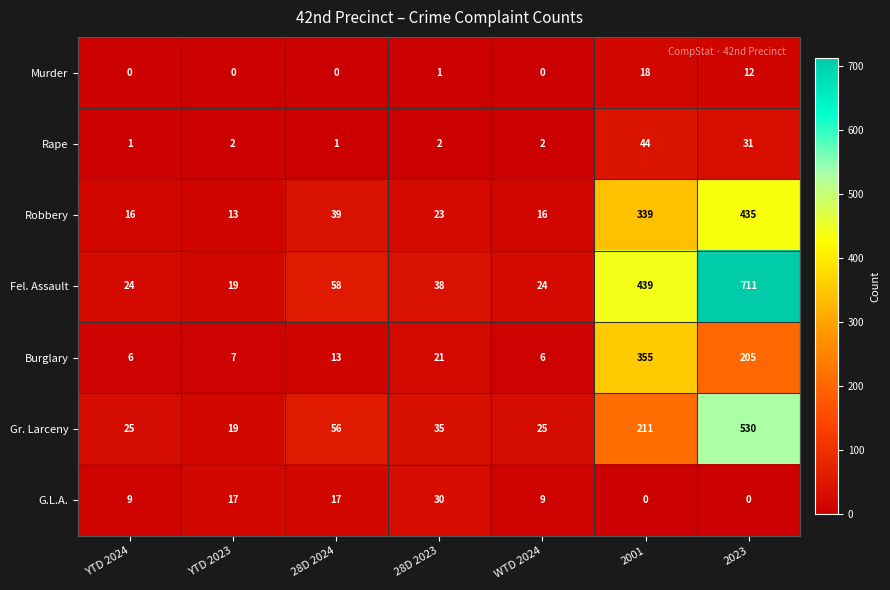

Is it true that Burglary equals 6 at WTD 2024?

True